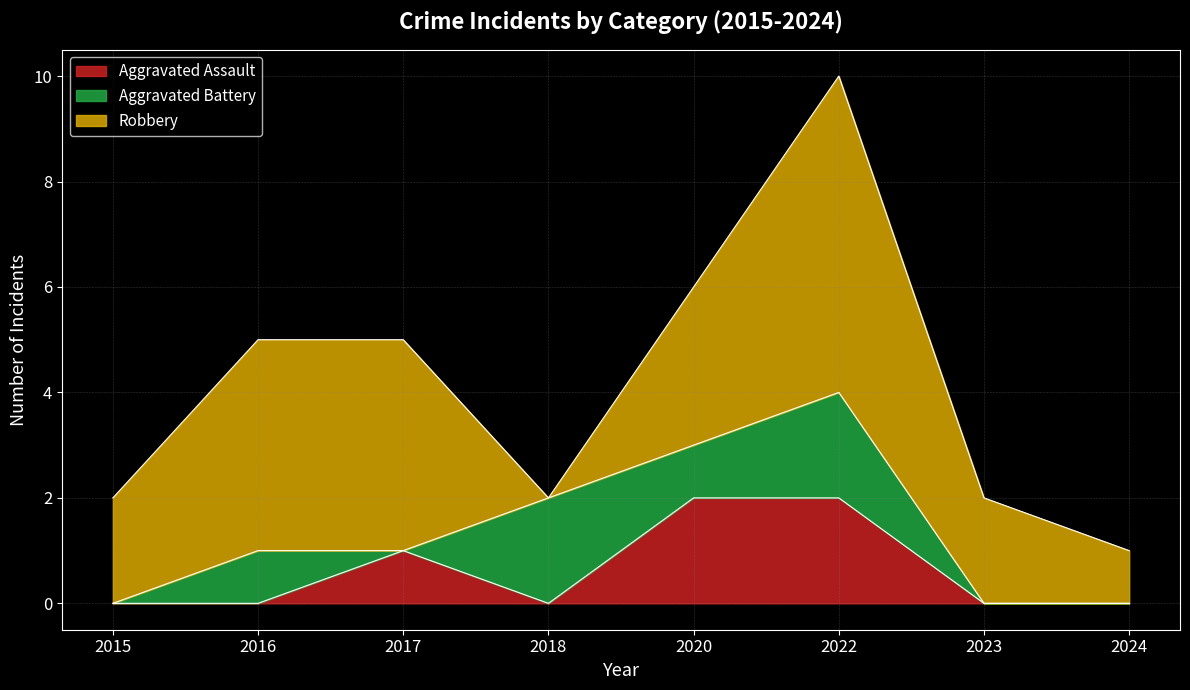

Reading left to right, transcribe all the data shown in this chart.

Aggravated Assault: 0	0	1	0	2	2	0	0
Aggravated Battery: 0	1	0	2	1	2	0	0
Robbery: 2	4	4	0	3	6	2	1